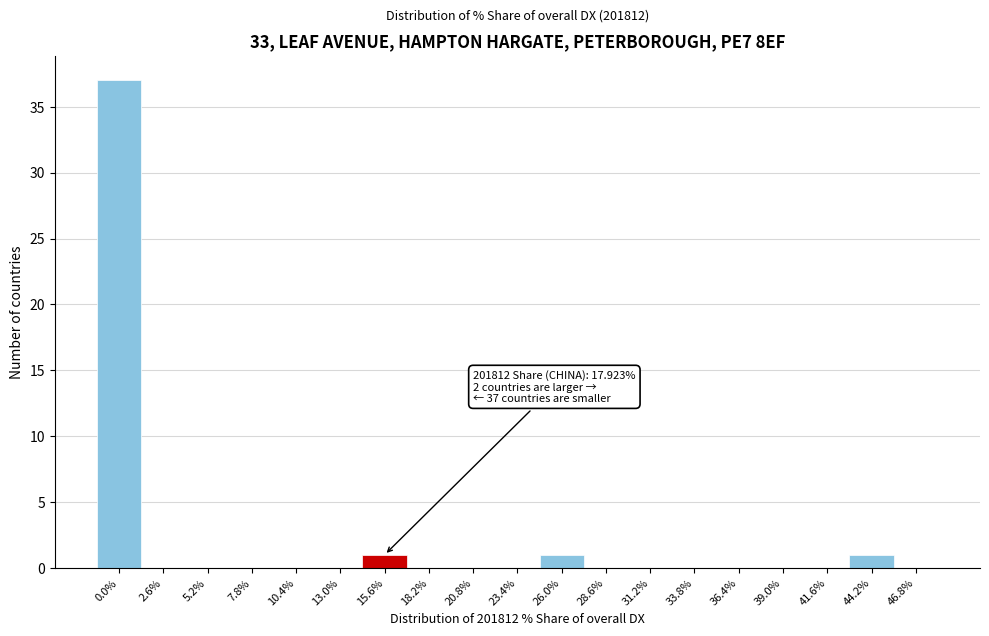

Reading left to right, list all the values displayed in this chart.

0.0%=37	2.6%=0	5.2%=0	7.8%=0	10.4%=0	13.0%=0	15.6%=1	18.2%=0	20.8%=0	23.4%=0	26.0%=1	28.6%=0	31.2%=0	33.8%=0	36.4%=0	39.0%=0	41.6%=0	44.2%=1	46.8%=0